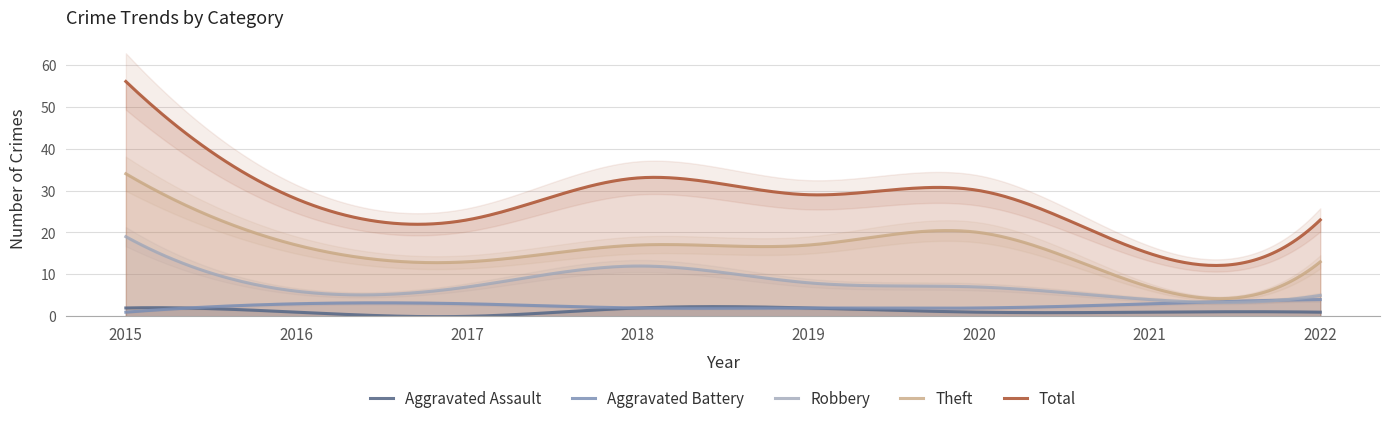

What is the total value across all series at 2019?

58